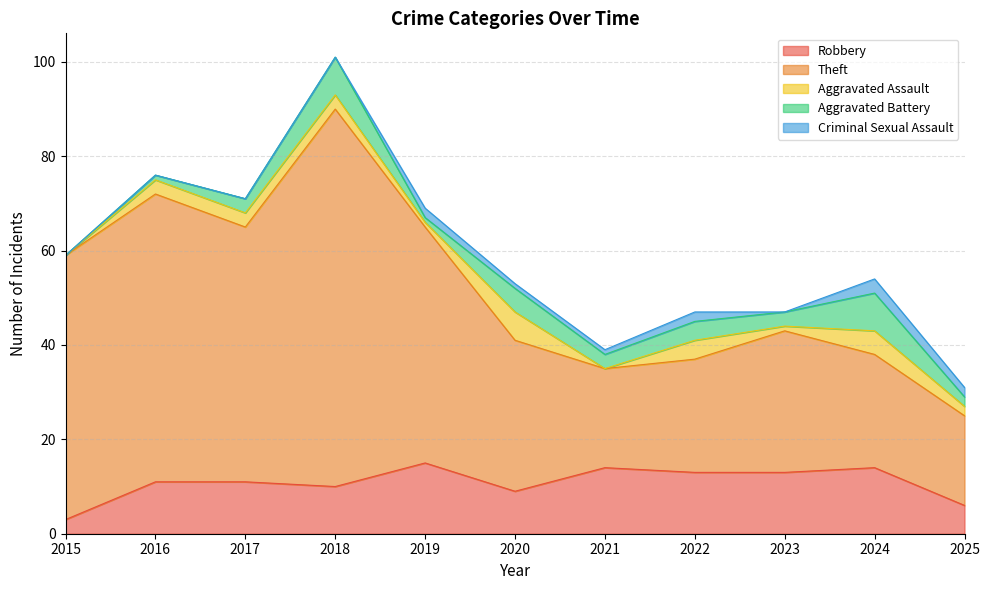

Rank the series at 2023 from highest to lowest value.

Theft, Robbery, Aggravated Battery, Aggravated Assault, Criminal Sexual Assault